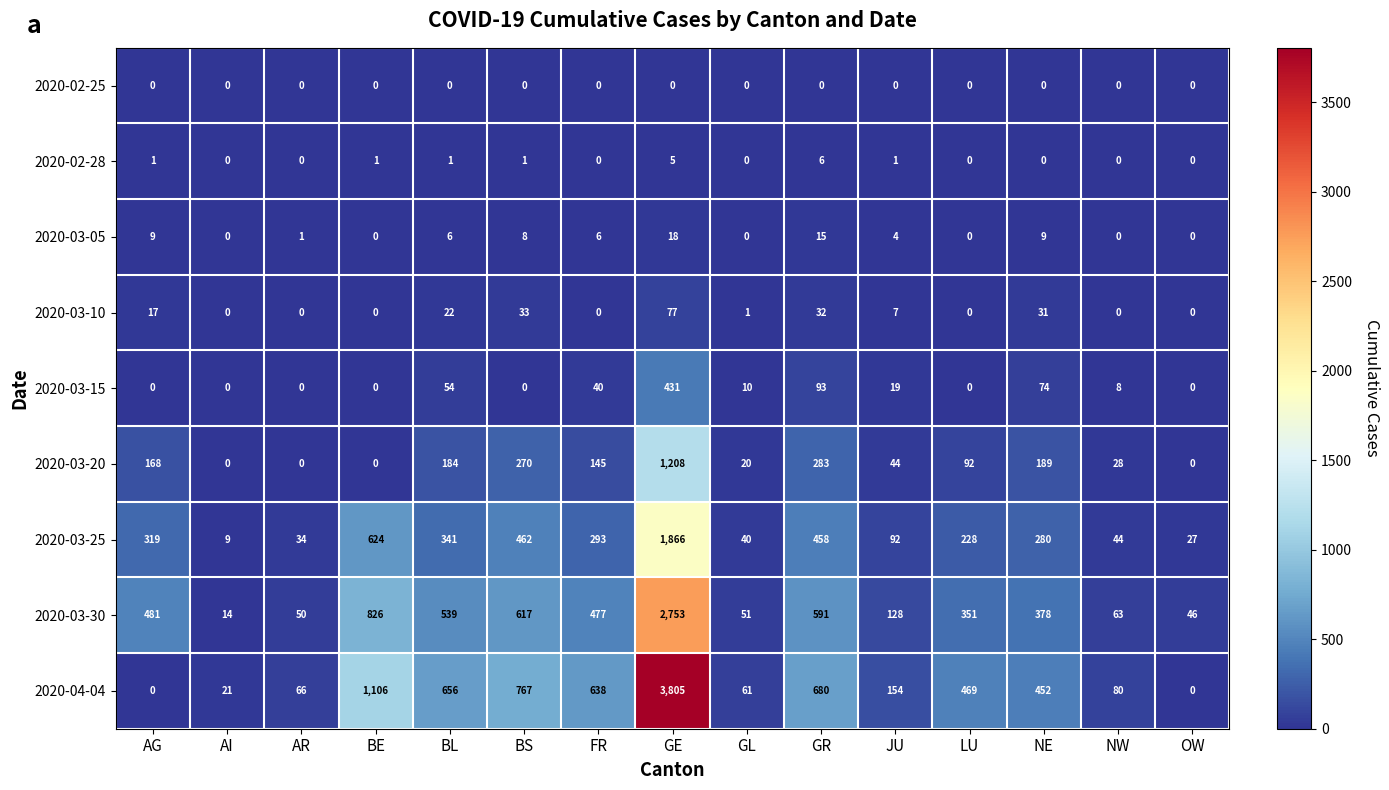

Which series has the widest spread of values?

2020-04-04